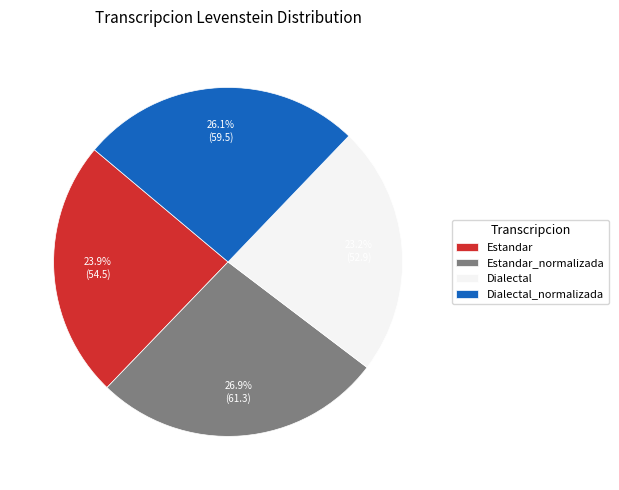

Between Dialectal_normalizada and Estandar, which is larger?

Dialectal_normalizada